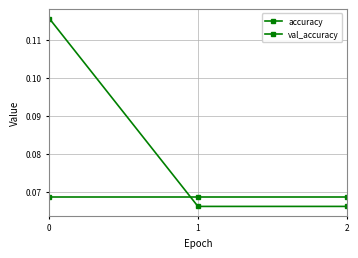

How many lines are shown in the chart?

2